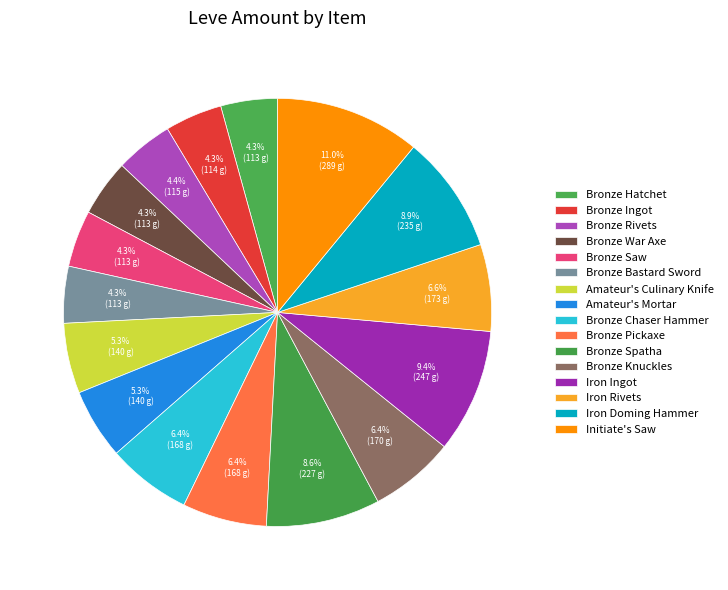

How much of the chart is everything except Amateur's Culinary Knife?

94.7%